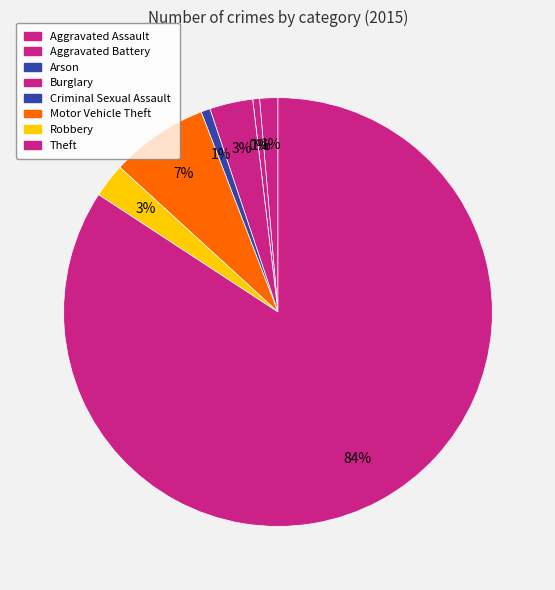

How many slices are in this pie chart?

8